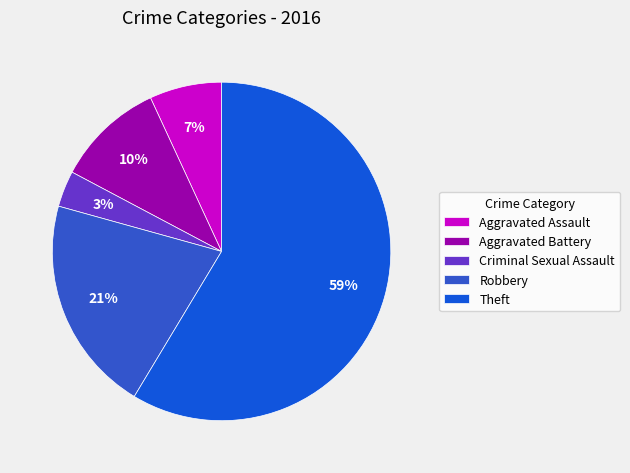

To the nearest percent, what is the difference between the Aggravated Assault and Aggravated Battery slice percentages?

3%